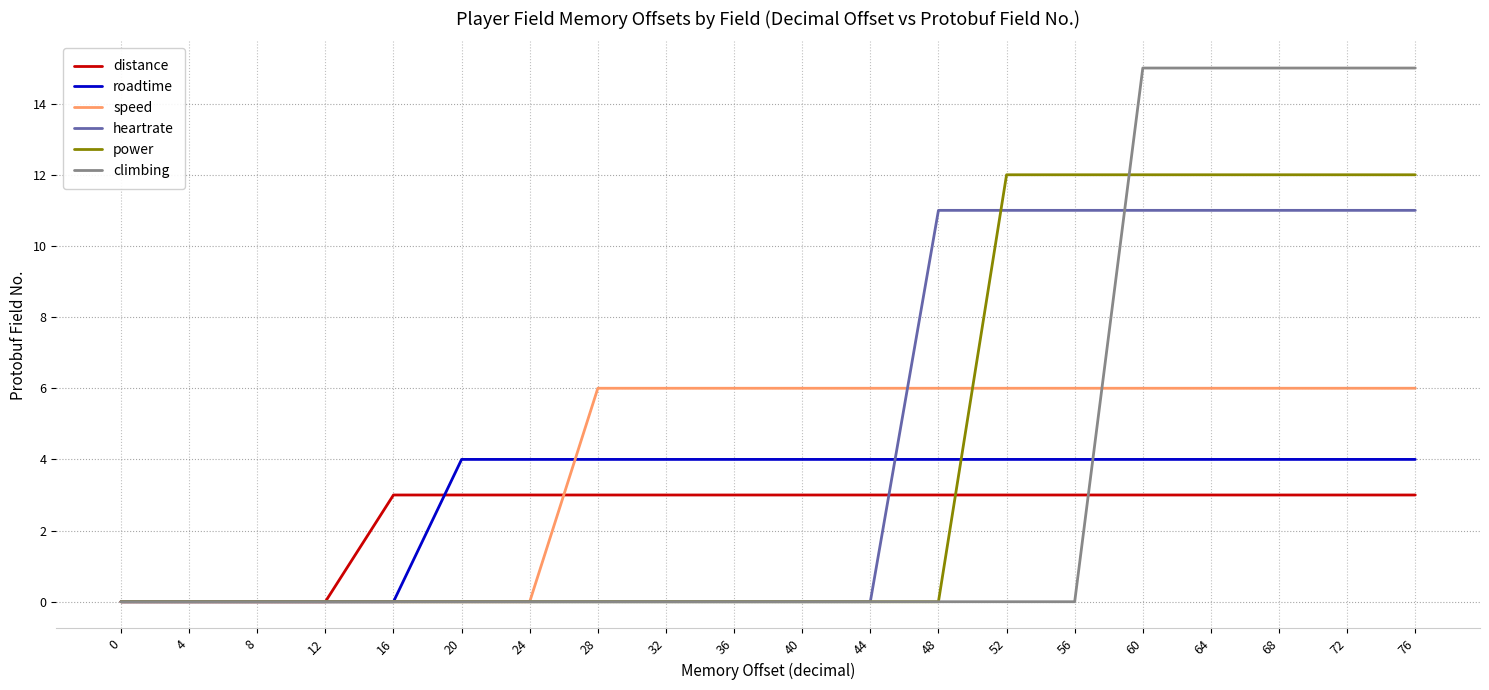

Rank the series by their maximum value, from highest to lowest.

climbing, power, heartrate, speed, roadtime, distance